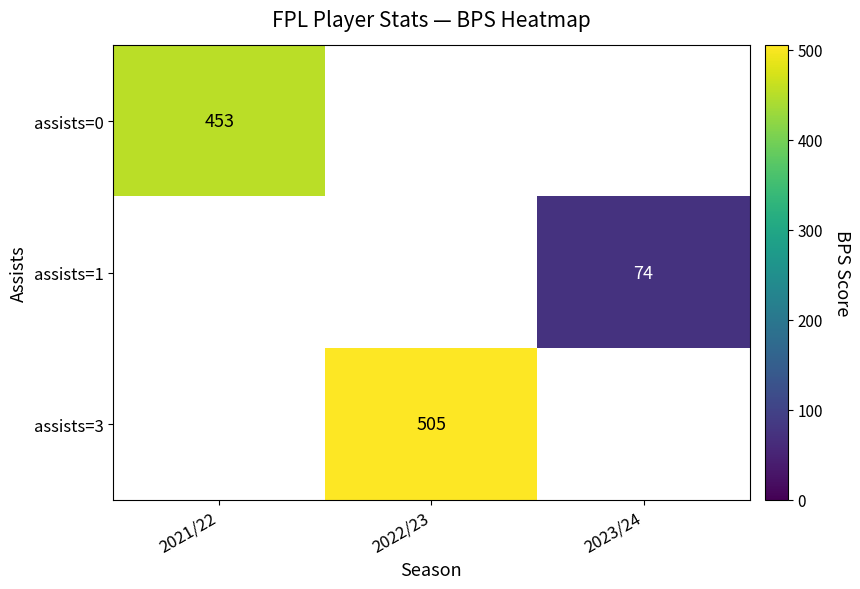

At how many categories does at least one series exceed 74?

2